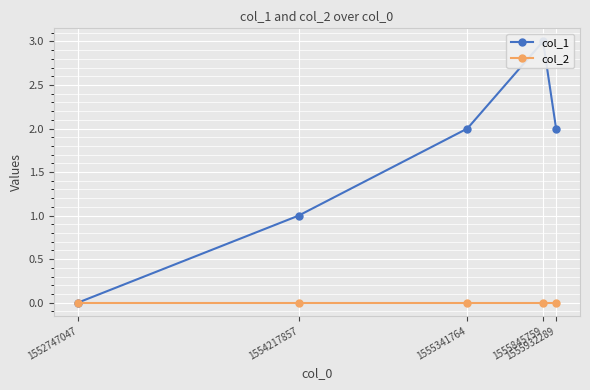

Reading left to right, what are all the values shown in this chart?

col_1: 0	1	2	3	2
col_2: 0	0	0	0	0